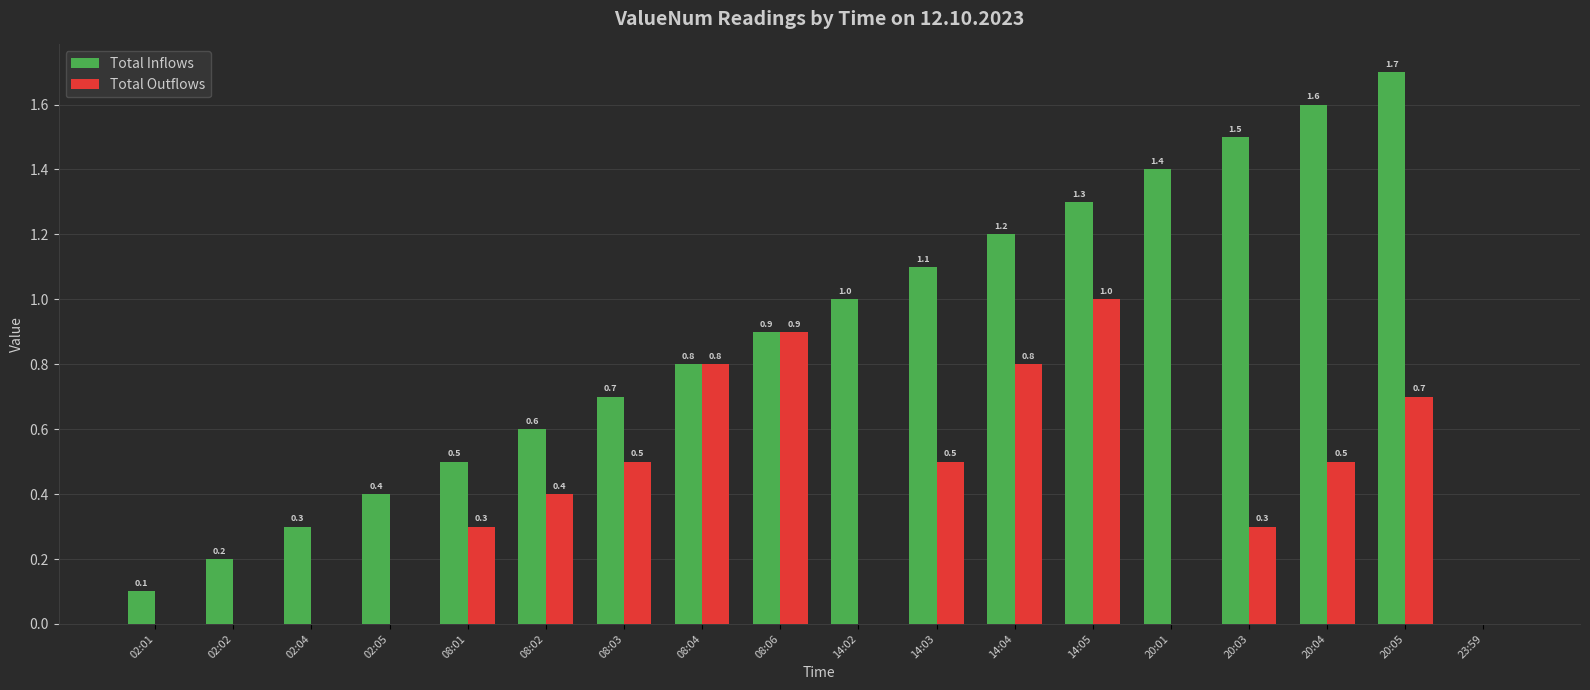

What is the difference between the Total Inflows values at 02:04 and 14:04?

0.9